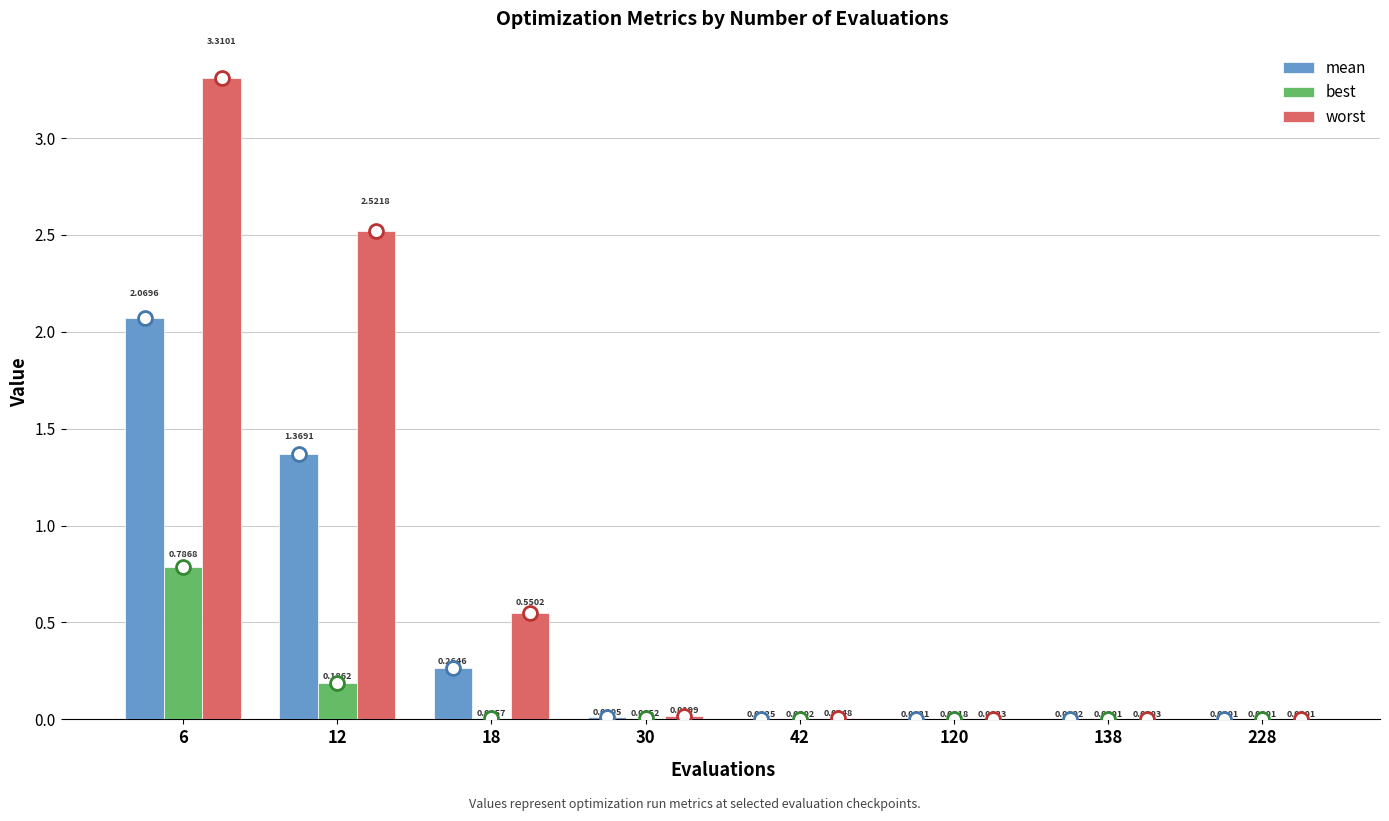

Is the value of worst at 30 greater than the value of best at 42?

Yes